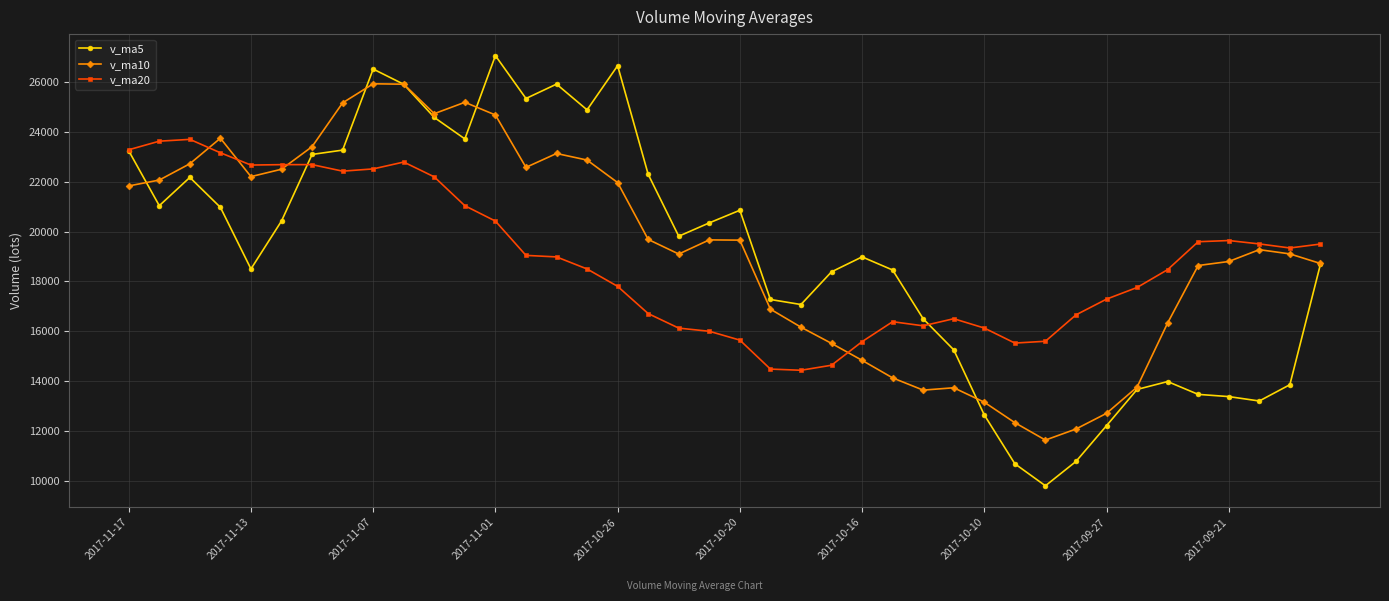

What is the greatest value displayed?

27042.8